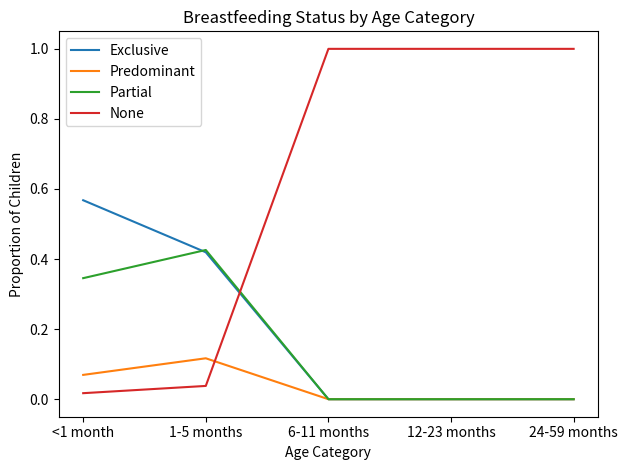

Between which two adjacent categories do Partial and Exclusive first intersect?

<1 month and 1-5 months